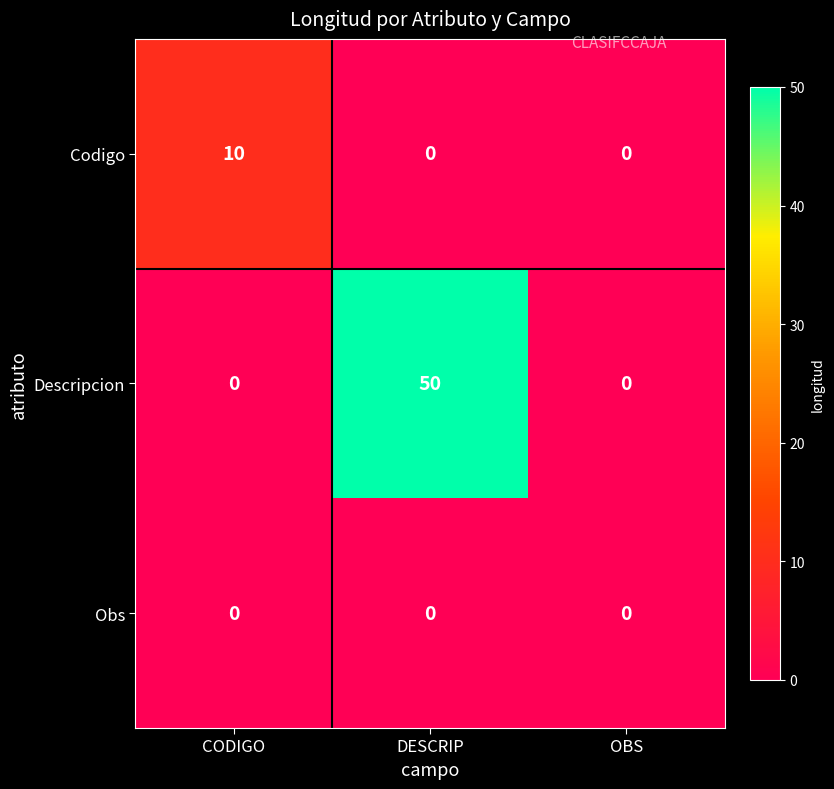

What is the maximum value shown in the chart?

50